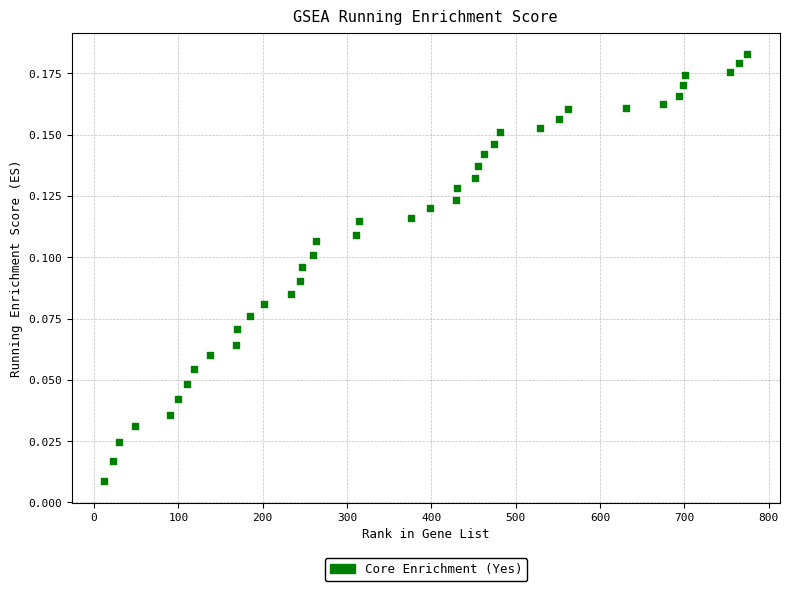

What is the range of X values (max minus min)?

763.0